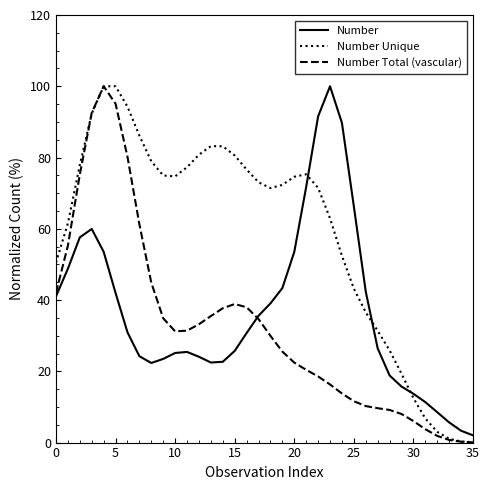

What is the sum of all Number values?

1319.0